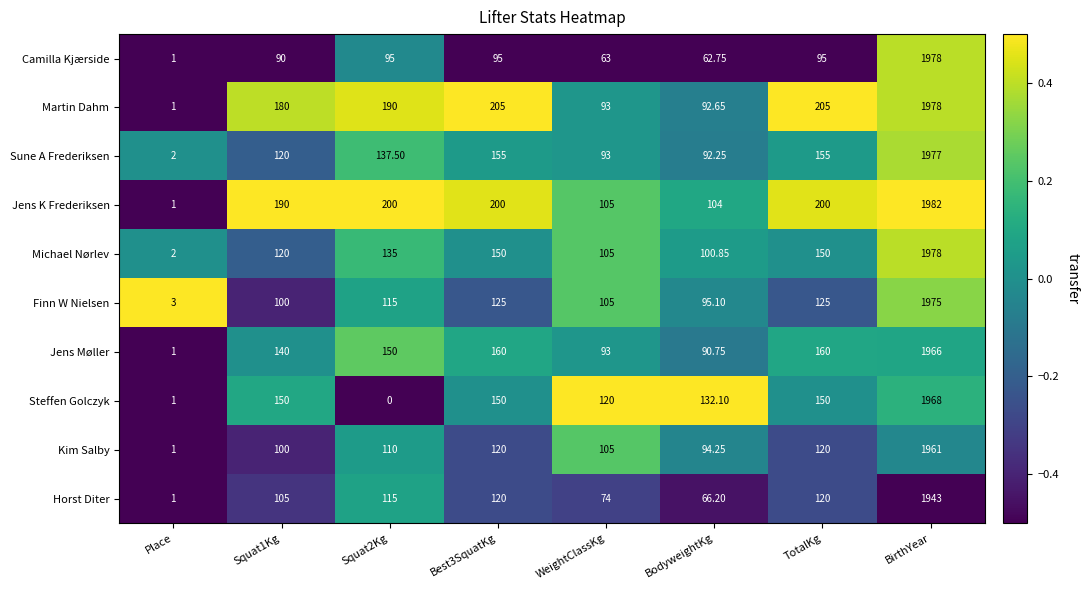

At which category does the chart reach its minimum across all series?

Squat2Kg